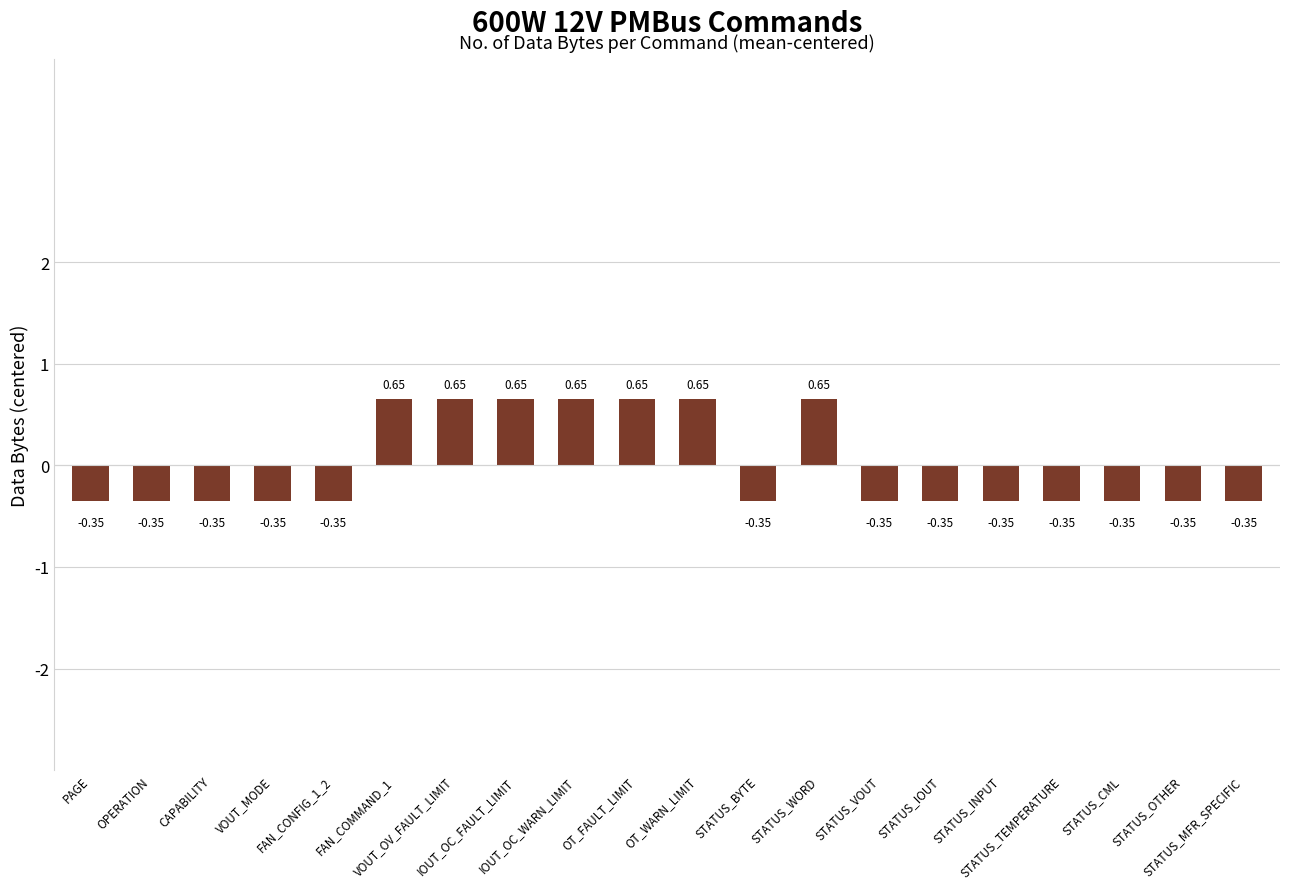

What is the sum of the values at FAN_COMMAND_1 and STATUS_OTHER?

0.3